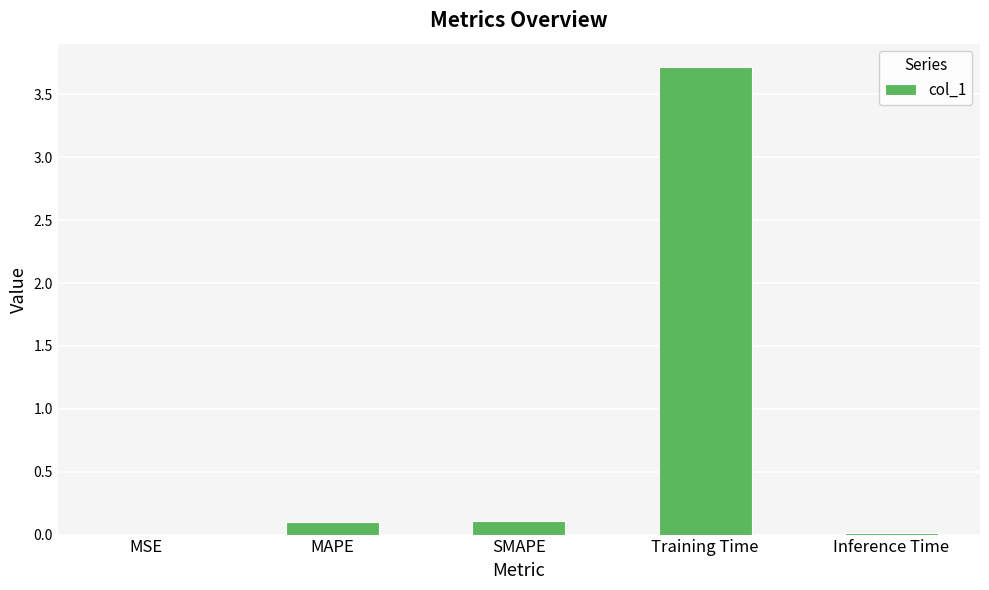

What is the change in value from MAPE to Training Time?

+3.6